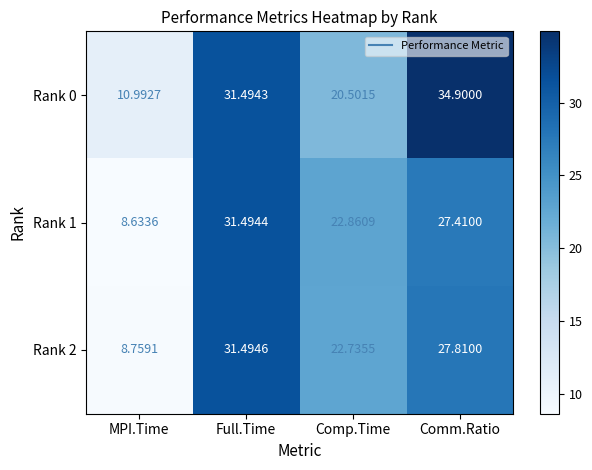

How many categories are shown in the chart?

4